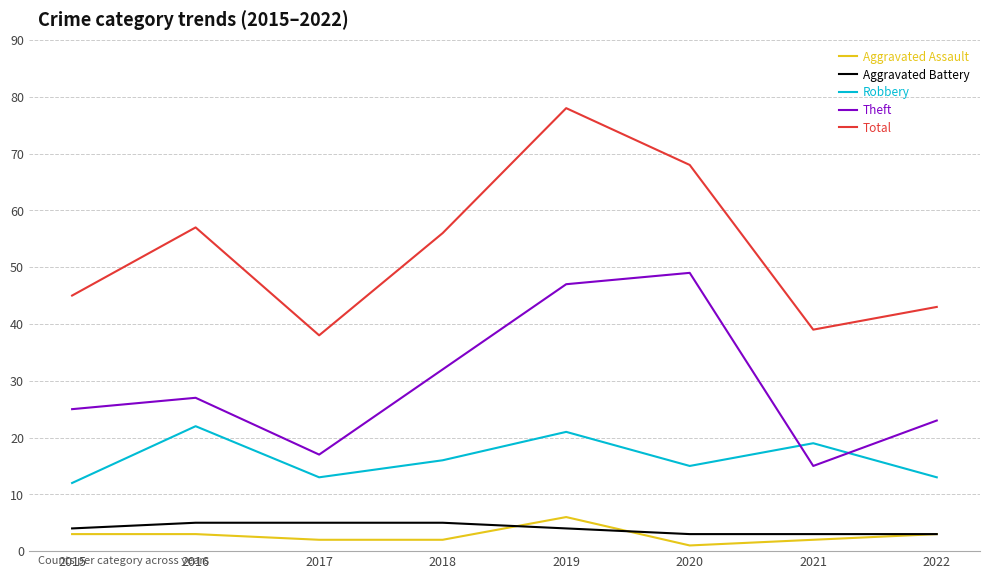

List the labels in order of Theft value, largest first.

2020, 2019, 2018, 2016, 2015, 2022, 2017, 2021